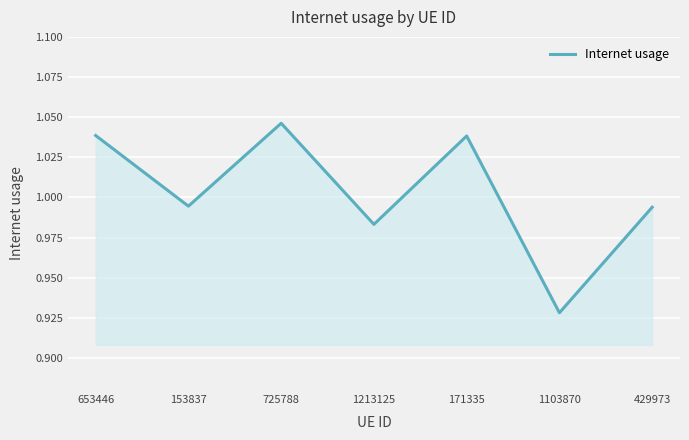

Does the chart have visible grid lines?

Yes